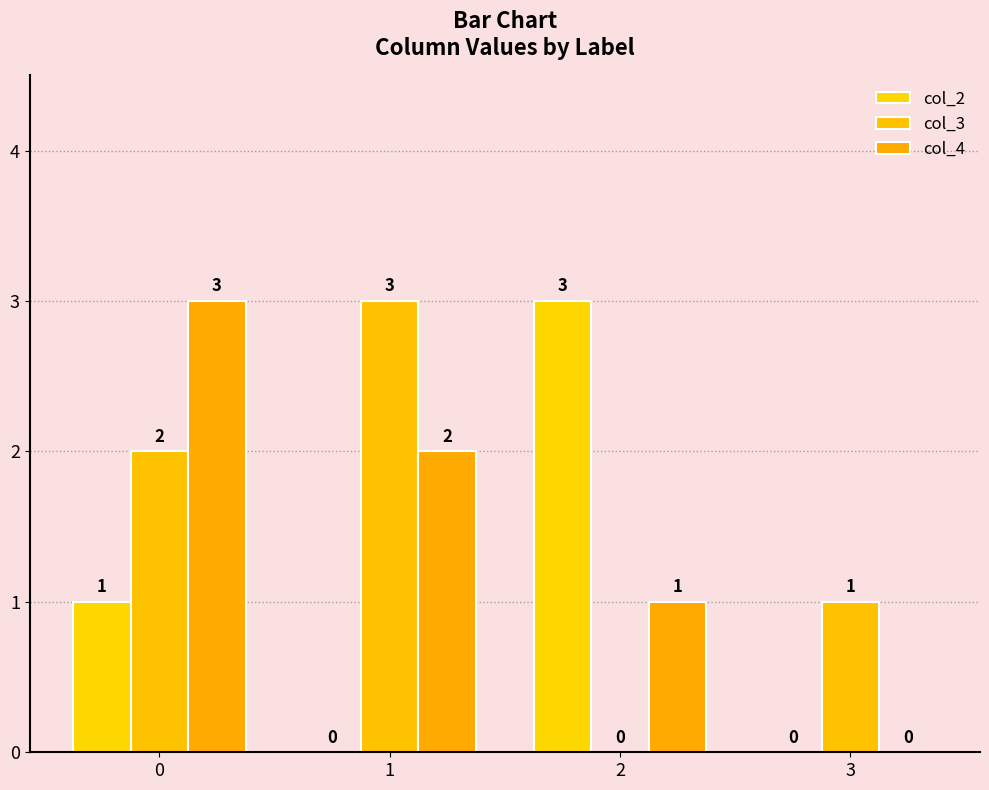

What is the difference between the col_4 values at 3 and 2?

1